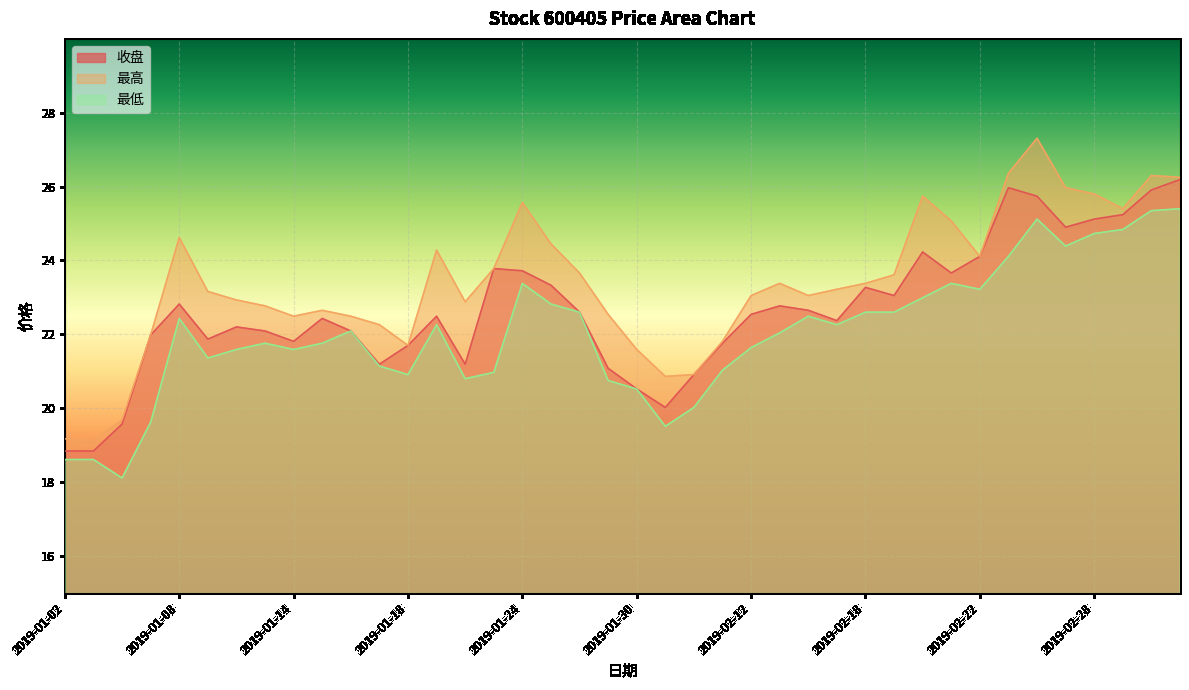

Reading left to right, what are all the values shown in this chart?

收盘: 2019-01-02=18.8	2019-01-03=18.8	2019-01-04=19.6	2019-01-07=22.0	2019-01-08=22.8	2019-01-09=21.9	2019-01-10=22.2	2019-01-11=22.1	2019-01-14=21.8	2019-01-15=22.4	2019-01-16=22.1	2019-01-17=21.2	2019-01-18=21.7	2019-01-21=22.5	2019-01-22=21.2	2019-01-23=23.8	2019-01-24=23.7	2019-01-25=23.3	2019-01-28=22.6	2019-01-29=21.1	2019-01-30=20.5	2019-01-31=20.0	2019-02-01=20.9	2019-02-11=21.8	2019-02-12=22.5	2019-02-13=22.8	2019-02-14=22.6	2019-02-15=22.4	2019-02-18=23.3	2019-02-19=23.1	2019-02-20=24.2	2019-02-21=23.7	2019-02-22=24.1	2019-02-25=26.0	2019-02-26=25.7	2019-02-27=24.9	2019-02-28=25.1	2019-03-01=25.2	2019-03-04=25.9	2019-03-05=26.2
最高: 2019-01-02=19.2	2019-01-03=19.1	2019-01-04=19.7	2019-01-07=22.0	2019-01-08=24.6	2019-01-09=23.2	2019-01-10=22.9	2019-01-11=22.8	2019-01-14=22.5	2019-01-15=22.6	2019-01-16=22.5	2019-01-17=22.3	2019-01-18=21.7	2019-01-21=24.3	2019-01-22=22.9	2019-01-23=23.8	2019-01-24=25.6	2019-01-25=24.4	2019-01-28=23.7	2019-01-29=22.5	2019-01-30=21.6	2019-01-31=20.9	2019-02-01=20.9	2019-02-11=21.8	2019-02-12=23.1	2019-02-13=23.4	2019-02-14=23.1	2019-02-15=23.2	2019-02-18=23.4	2019-02-19=23.6	2019-02-20=25.7	2019-02-21=25.1	2019-02-22=24.1	2019-02-25=26.4	2019-02-26=27.3	2019-02-27=26.0	2019-02-28=25.8	2019-03-01=25.4	2019-03-04=26.3	2019-03-05=26.2
最低: 2019-01-02=18.6	2019-01-03=18.6	2019-01-04=18.1	2019-01-07=19.6	2019-01-08=22.4	2019-01-09=21.4	2019-01-10=21.6	2019-01-11=21.8	2019-01-14=21.6	2019-01-15=21.8	2019-01-16=22.1	2019-01-17=21.1	2019-01-18=20.9	2019-01-21=22.3	2019-01-22=20.8	2019-01-23=21.0	2019-01-24=23.4	2019-01-25=22.8	2019-01-28=22.6	2019-01-29=20.8	2019-01-30=20.5	2019-01-31=19.5	2019-02-01=20.0	2019-02-11=21.0	2019-02-12=21.6	2019-02-13=22.0	2019-02-14=22.5	2019-02-15=22.3	2019-02-18=22.6	2019-02-19=22.6	2019-02-20=23.0	2019-02-21=23.4	2019-02-22=23.2	2019-02-25=24.1	2019-02-26=25.1	2019-02-27=24.4	2019-02-28=24.7	2019-03-01=24.8	2019-03-04=25.4	2019-03-05=25.4